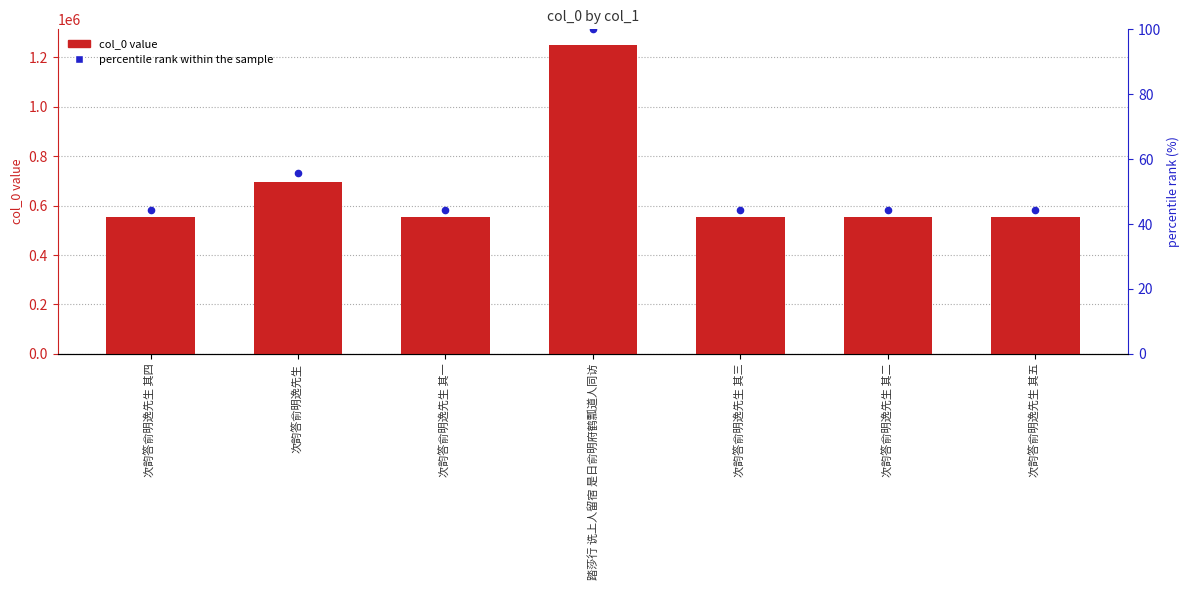

Which series has the largest total across all categories?

col_0